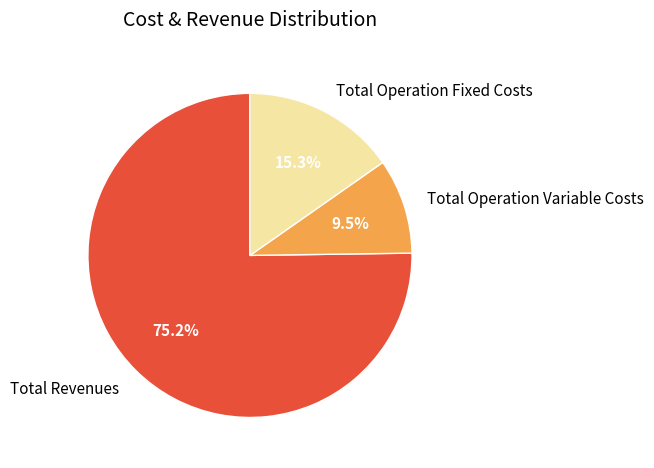

Does Total Revenues account for over 50% of the chart?

Yes